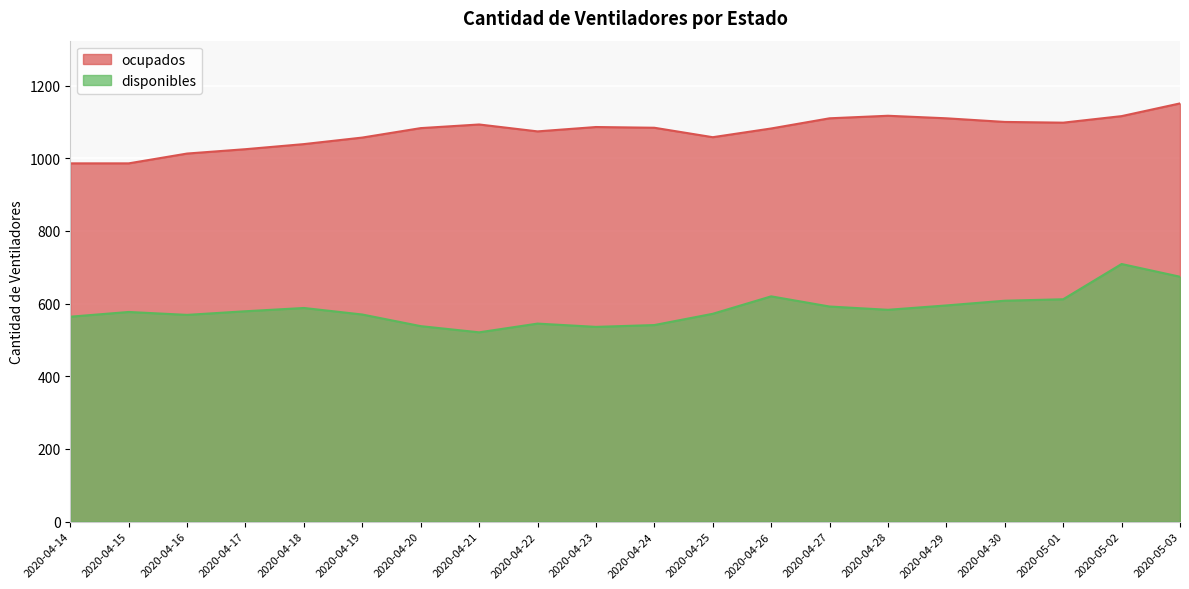

Reading left to right, what are all the values shown in this chart?

disponibles: 2020-04-14=564	2020-04-15=577	2020-04-16=569	2020-04-17=579	2020-04-18=588	2020-04-19=570	2020-04-20=538	2020-04-21=521	2020-04-22=545	2020-04-23=536	2020-04-24=541	2020-04-25=572	2020-04-26=620	2020-04-27=592	2020-04-28=583	2020-04-29=595	2020-04-30=608	2020-05-01=612	2020-05-02=709	2020-05-03=674
ocupados: 2020-04-14=986	2020-04-15=986	2020-04-16=1013	2020-04-17=1025	2020-04-18=1039	2020-04-19=1057	2020-04-20=1083	2020-04-21=1093	2020-04-22=1074	2020-04-23=1086	2020-04-24=1084	2020-04-25=1058	2020-04-26=1082	2020-04-27=1110	2020-04-28=1117	2020-04-29=1110	2020-04-30=1100	2020-05-01=1098	2020-05-02=1116	2020-05-03=1151